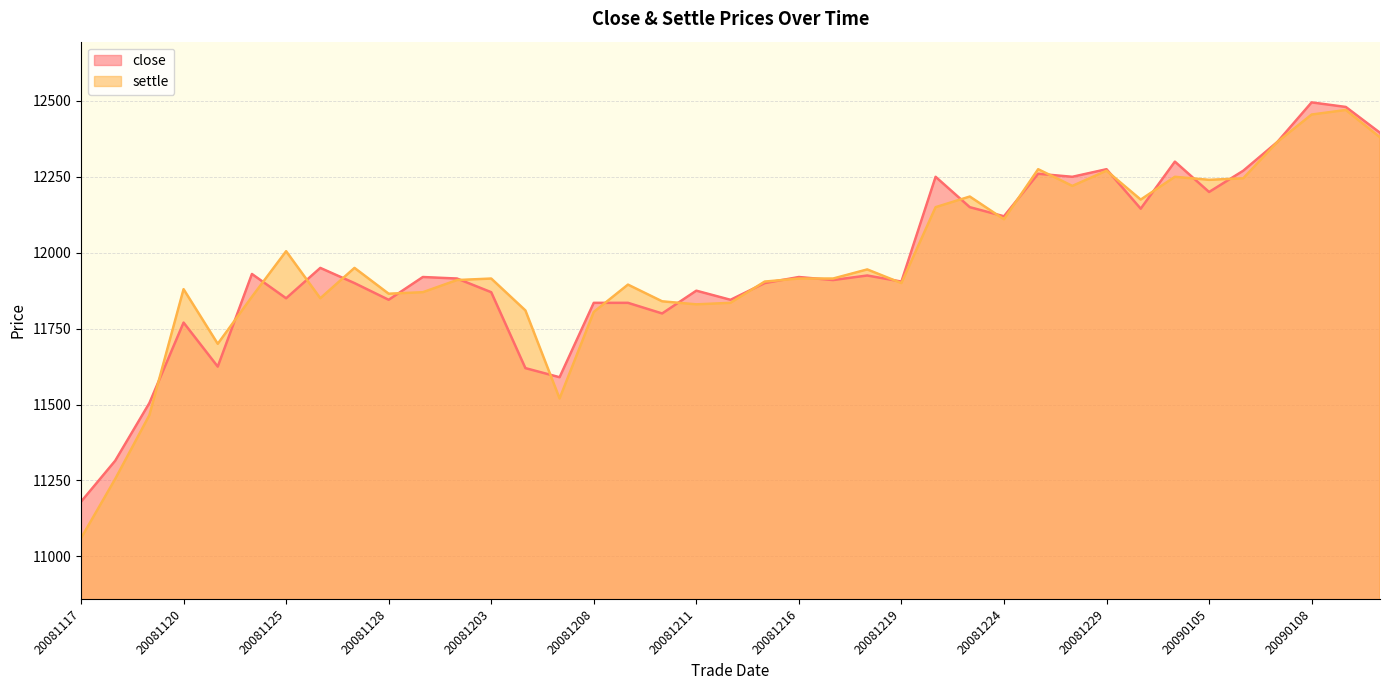

How many interior local valleys does the close series have?

12